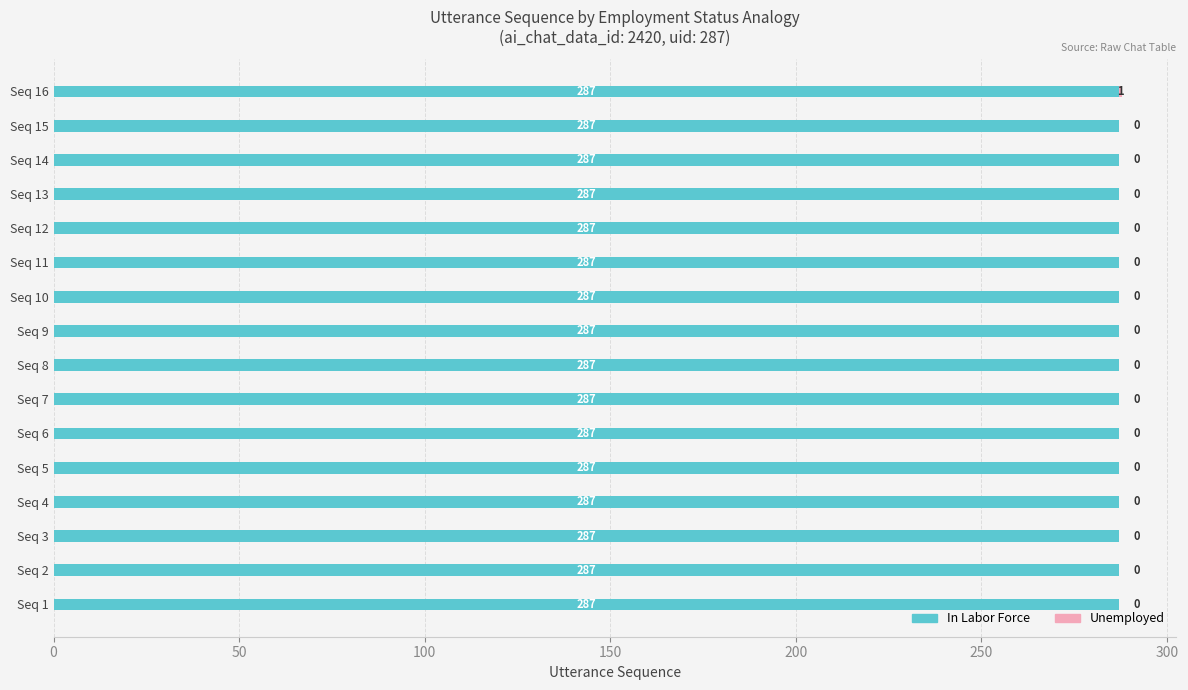

What is the sum of all In Labor Force values?

4592